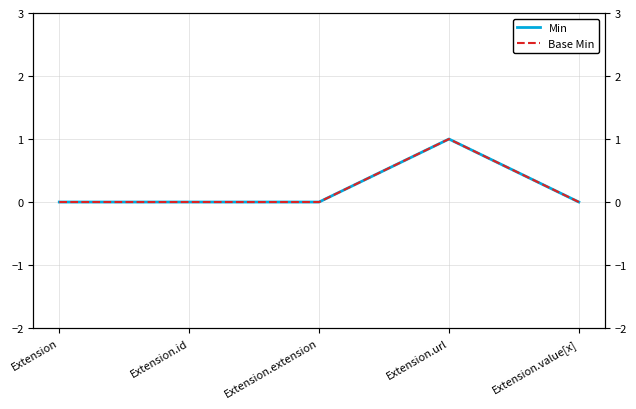

Reading left to right, what are all the values shown in this chart?

Min: 0	0	0	1	0
Base Min: 0	0	0	1	0